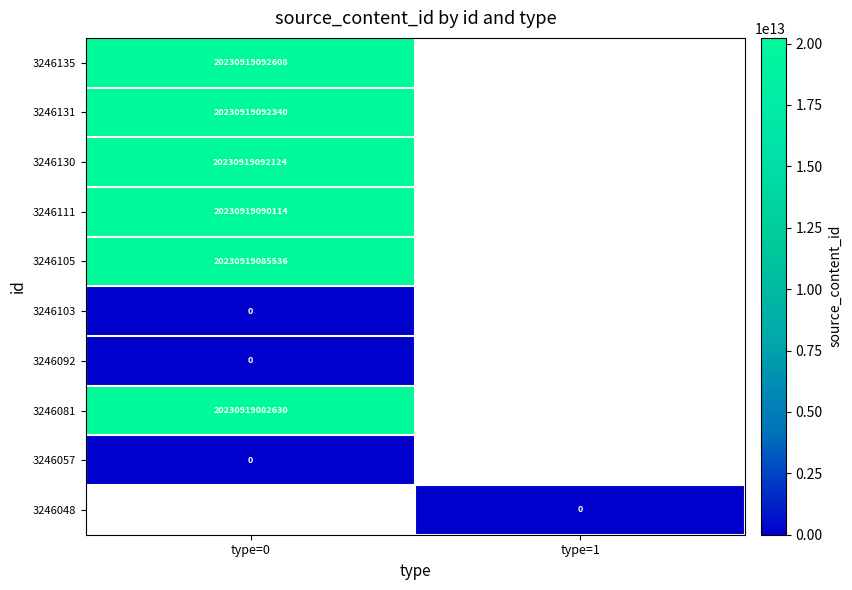

The 3246081 series shows 6320669946574 at type=0. True or false?

False